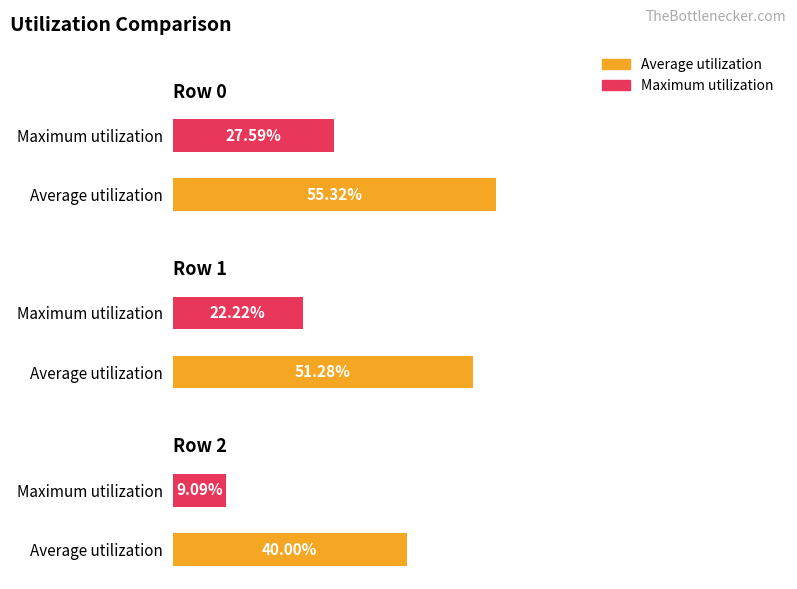

Reading left to right, list all the values displayed in this chart.

Average utilization: 0.6	0.5	0.4
Maximum utilization: 0.3	0.2	0.1